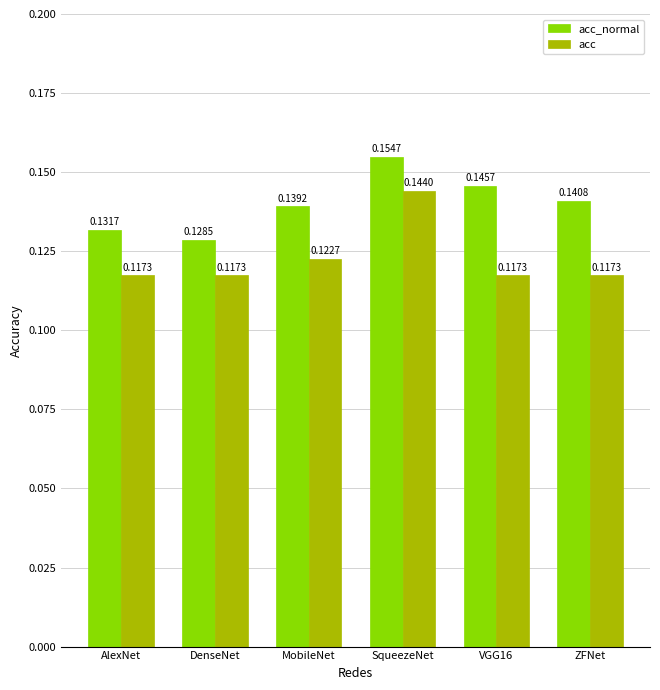

At which label does acc reach its peak?

SqueezeNet